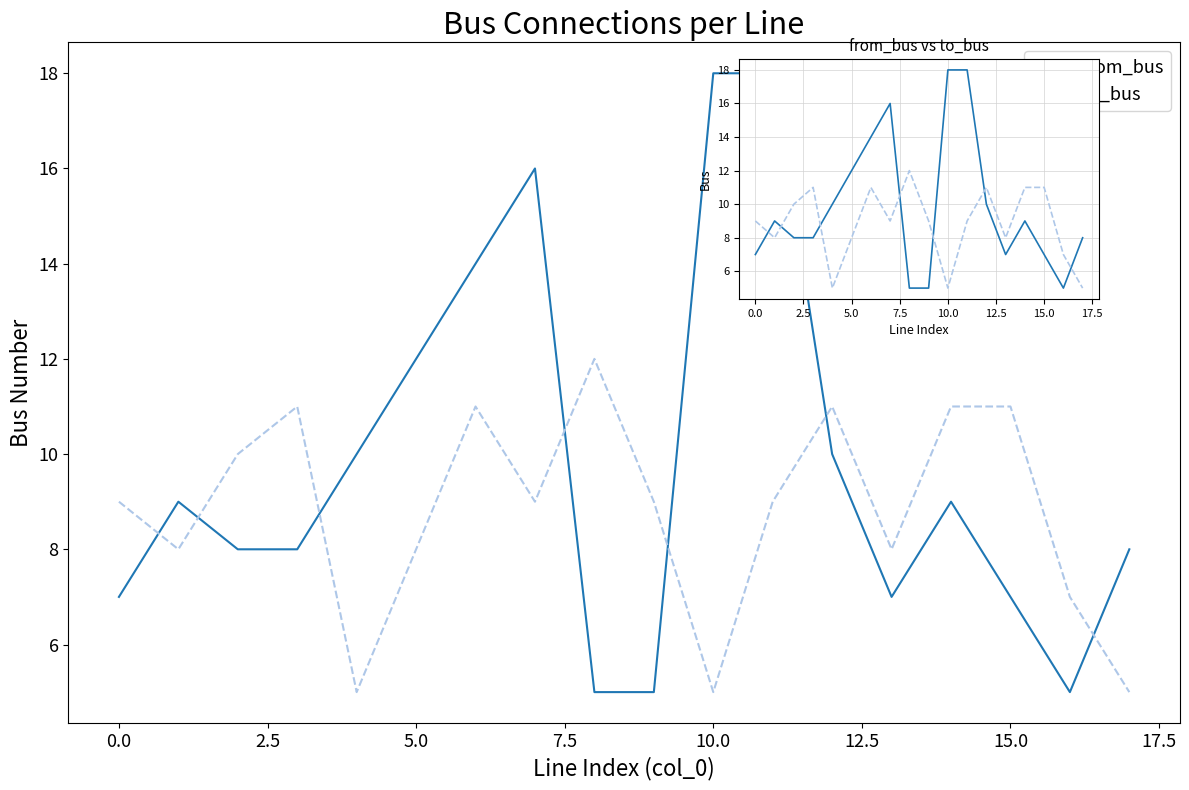

What is the value of the from_bus point at the 18th from the left?

8